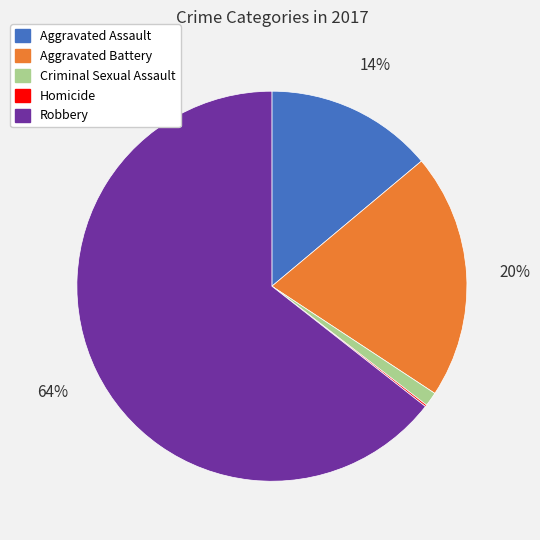

Between Robbery and Criminal Sexual Assault, which is larger?

Robbery